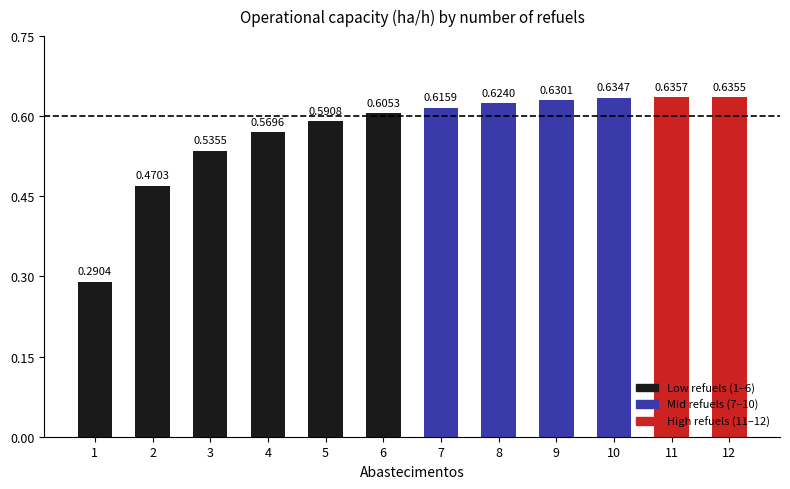

Which label corresponds to the largest value in the chart?

11